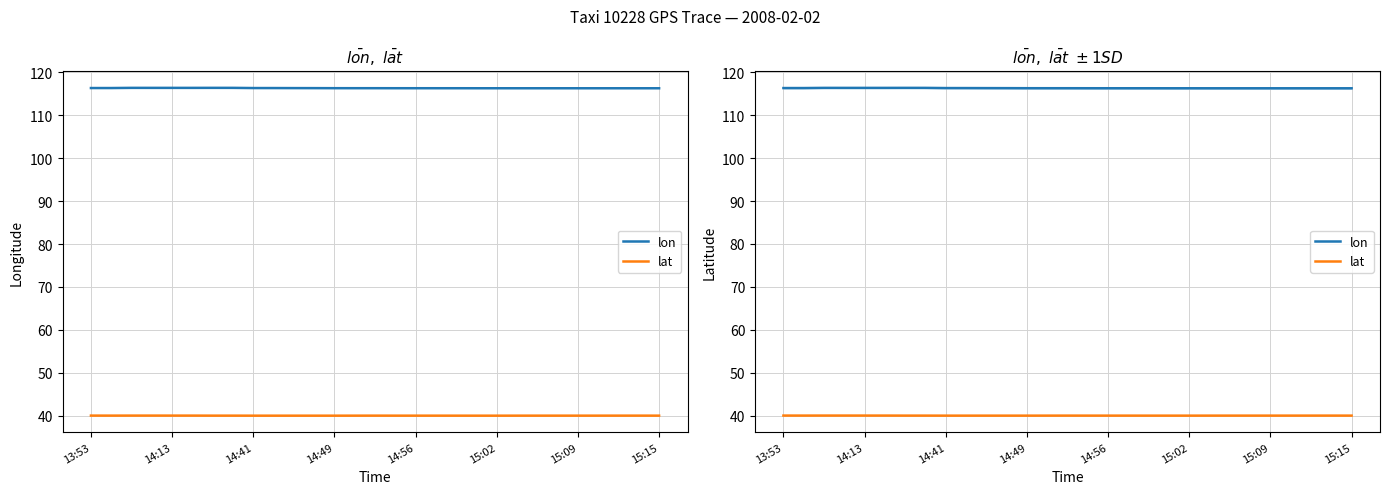

What are all the series names shown in the legend?

lon, lat